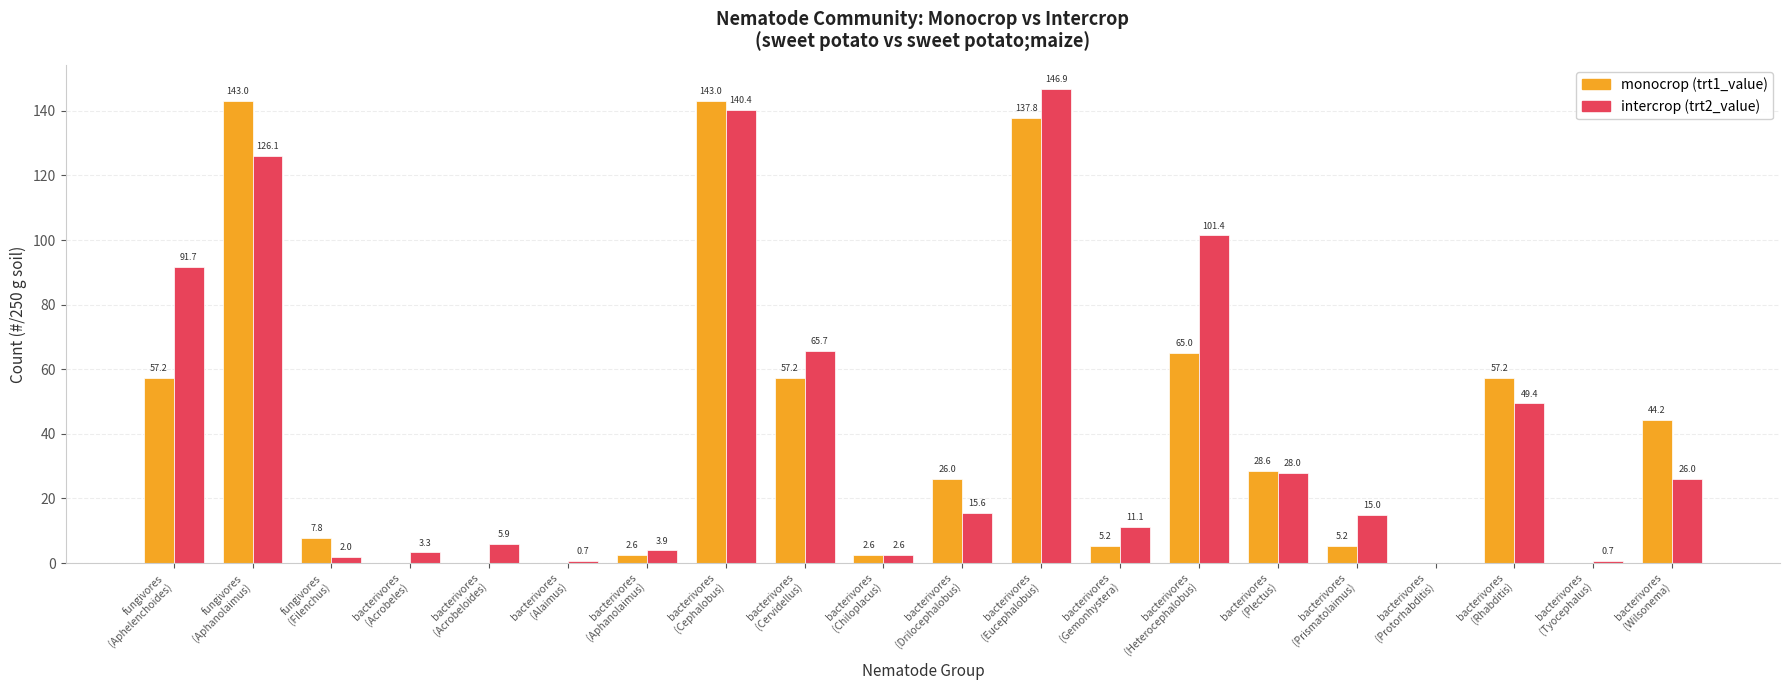

What is the sum of all intercrop (trt2_value) values?

836.4